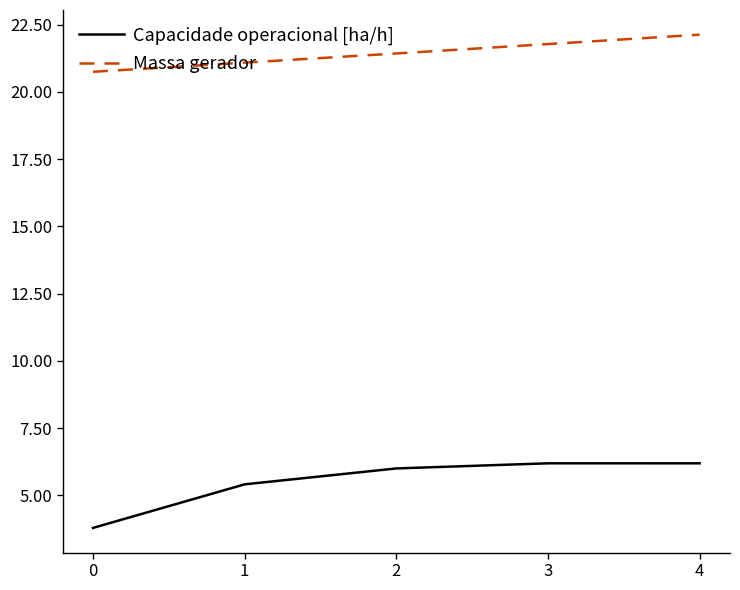

True or false: Massa gerador has a value of 5.0 at 2.

False